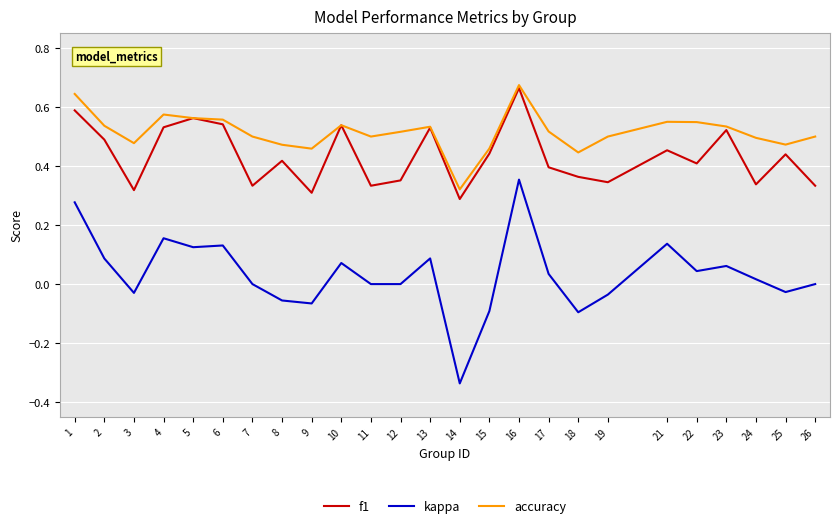

At how many categories does at least one series exceed 0?

25